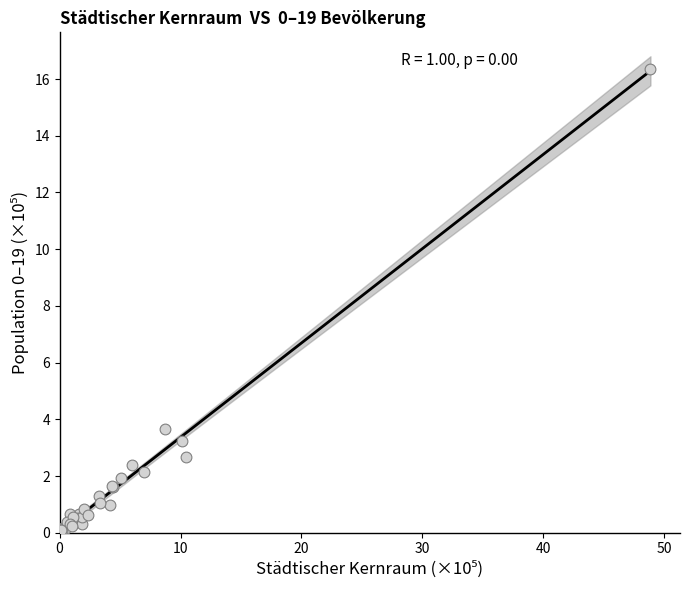

What Y value in the scatter plot is closest to 8?

3.7